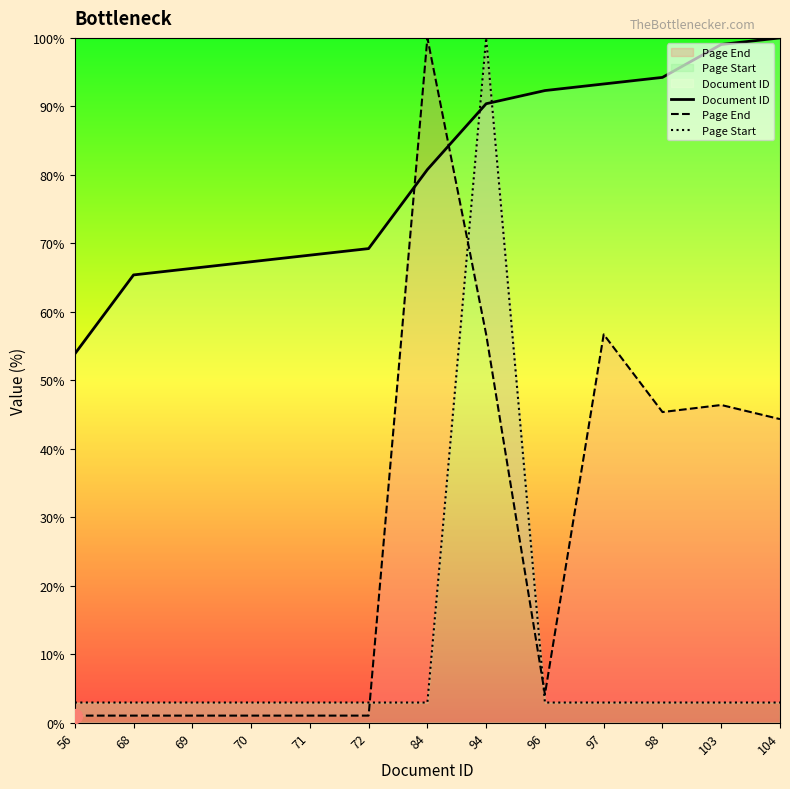

Does the chart have visible grid lines?

No